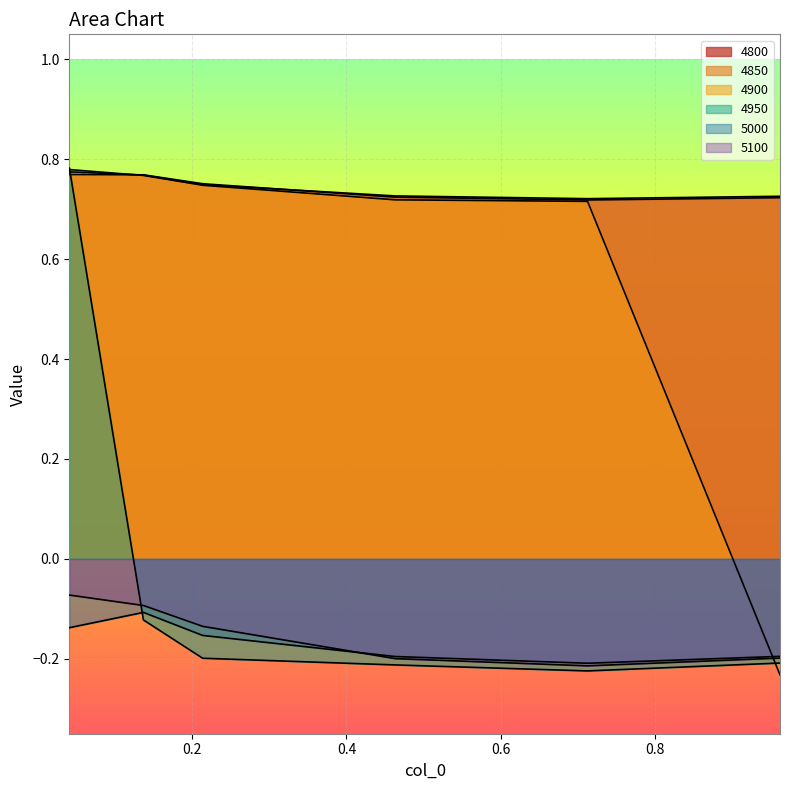

What are all the series names shown in the legend?

4800, 4850, 4900, 4950, 5000, 5100